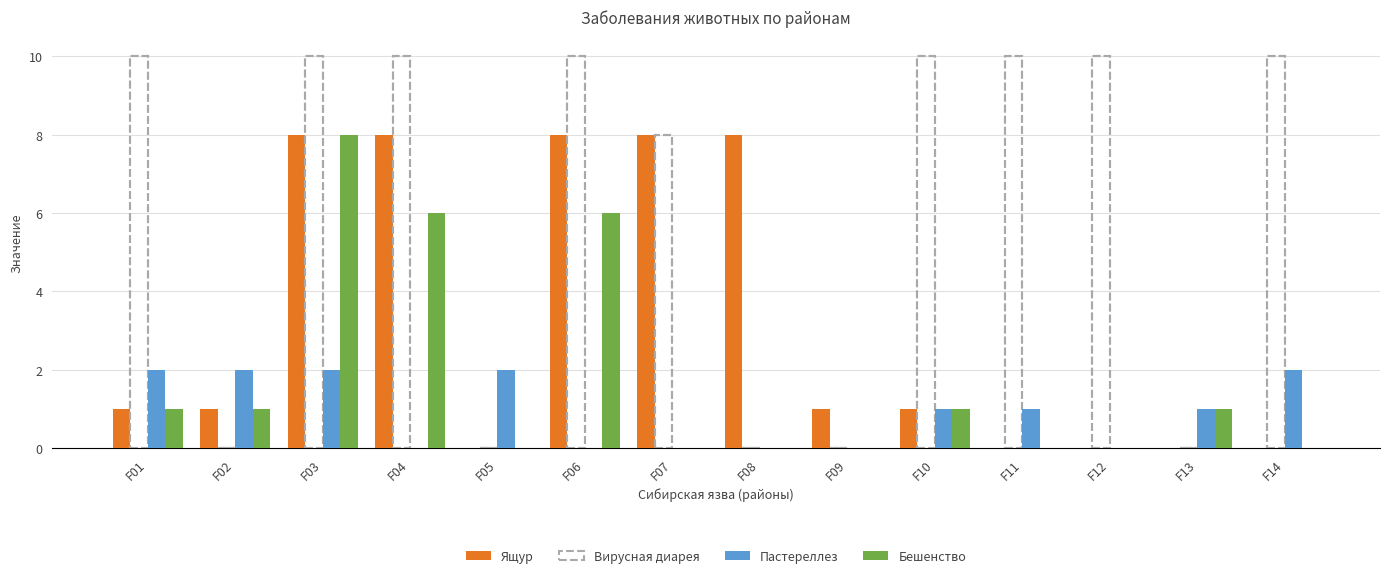

The Бешенство series shows 1 at F01. True or false?

True